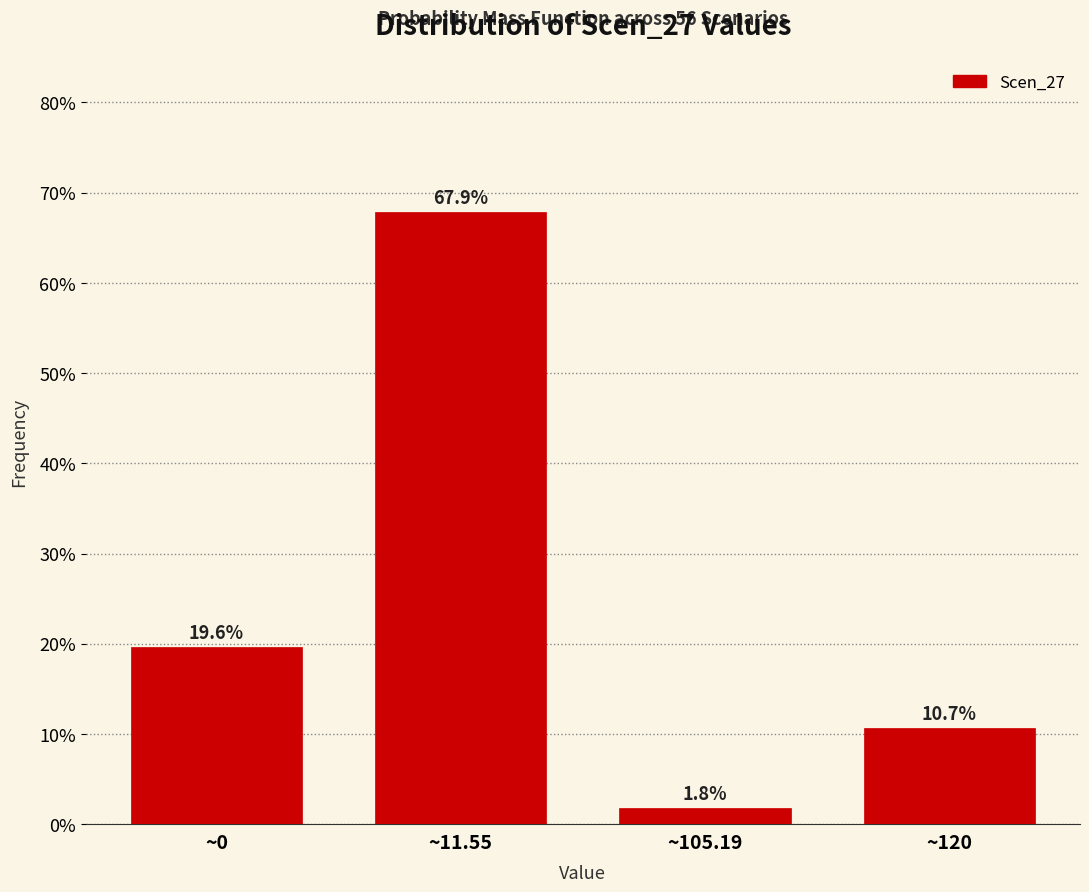

Reading right to left, what are all the values shown in this chart?

10.7	1.8	67.9	19.6